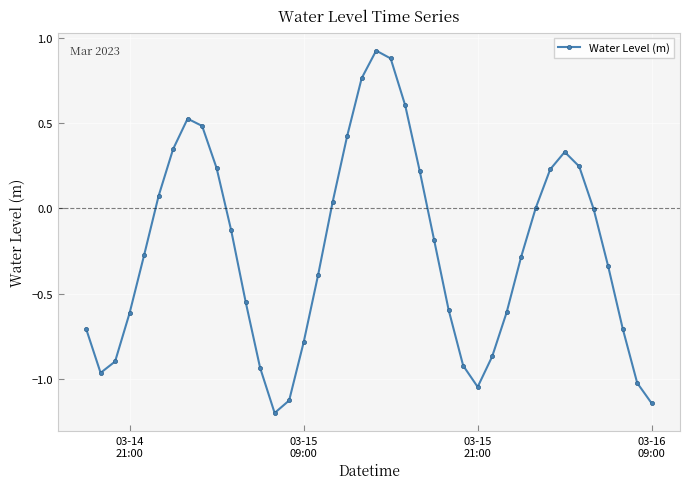

What is the difference between the maximum and second lowest values?

2.1